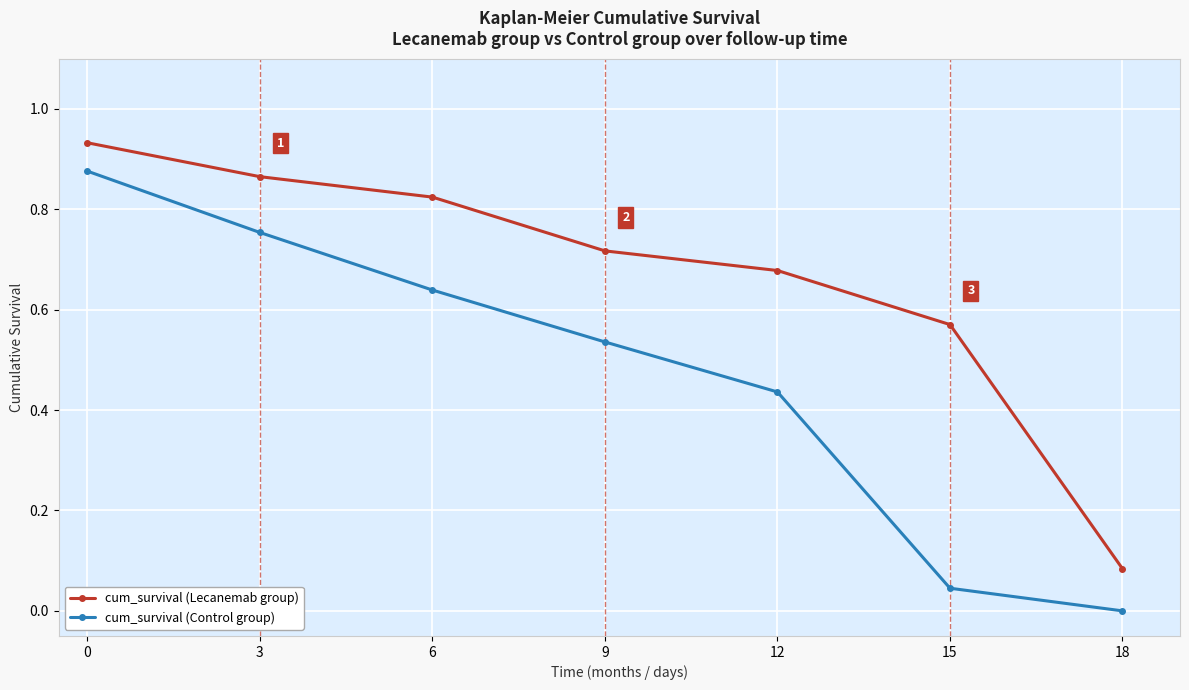

Is it true that cum_survival (Control group) equals 1.0 at 6?

False